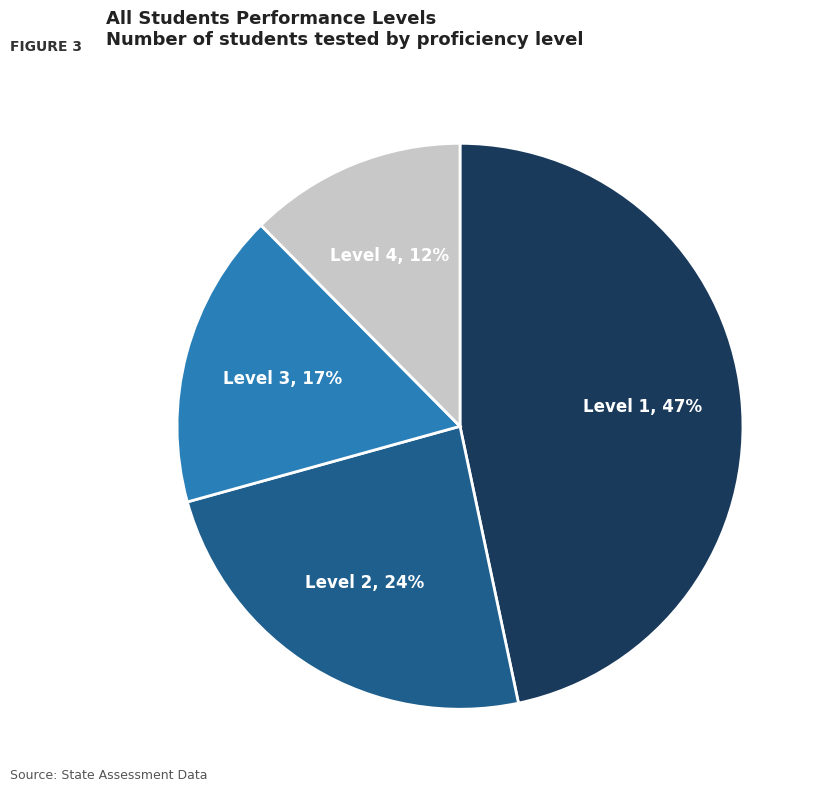

Is there a majority slice in this chart?

No